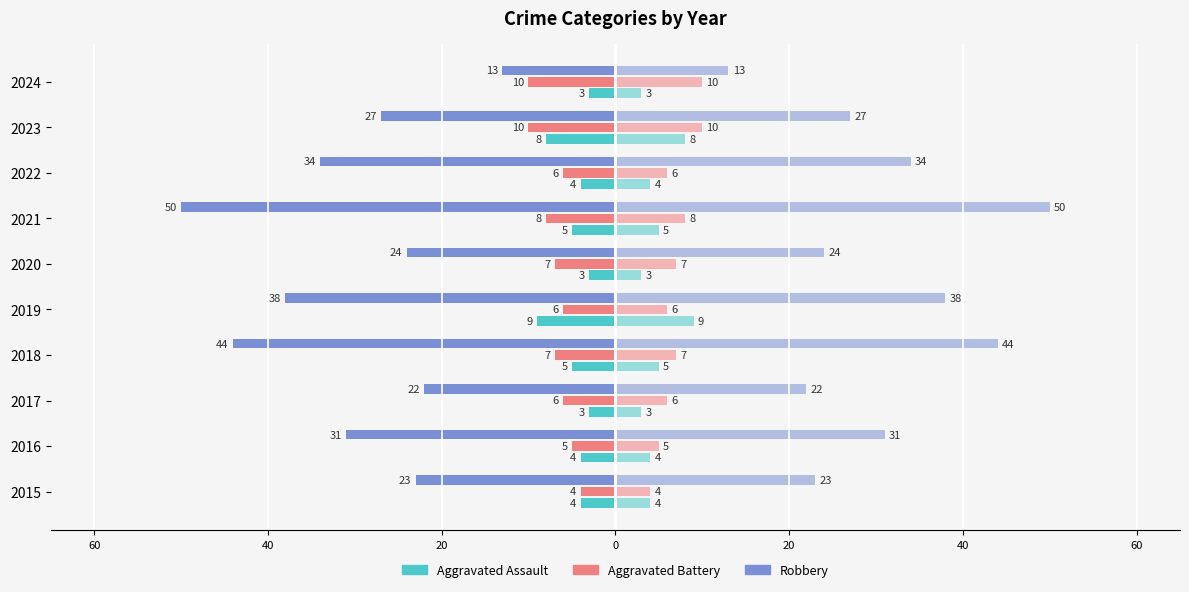

The value of Robbery at 2016 is -18. True or false?

False